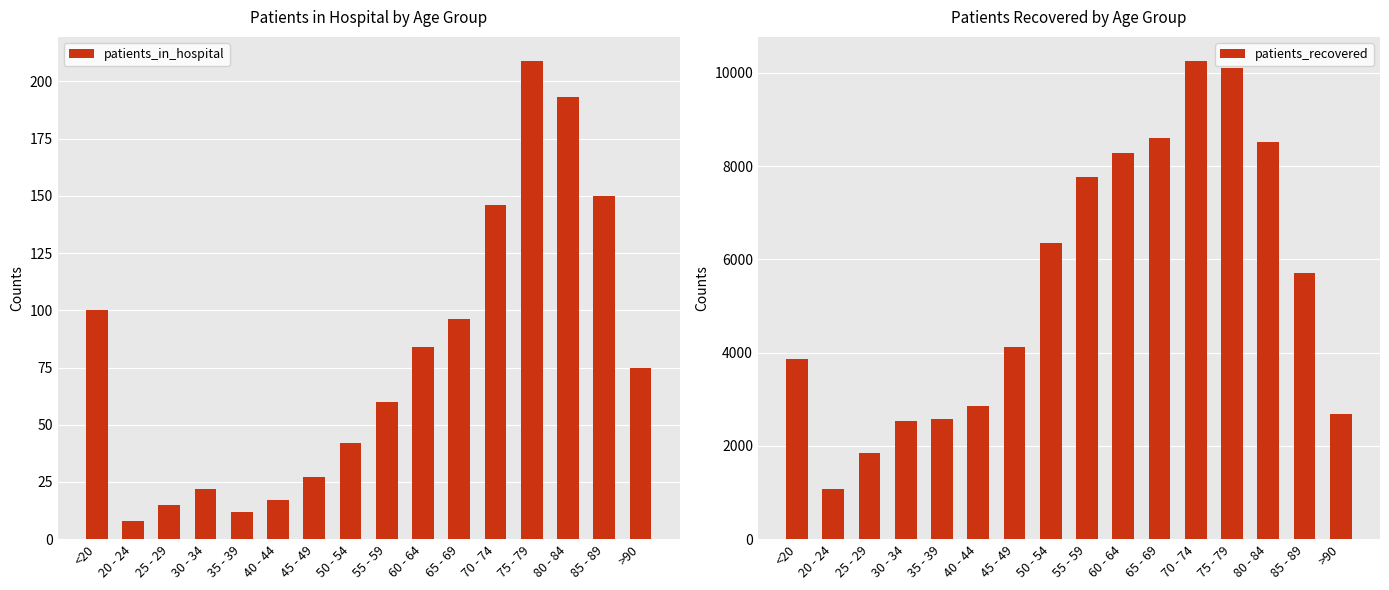

What is the smallest value displayed?

8